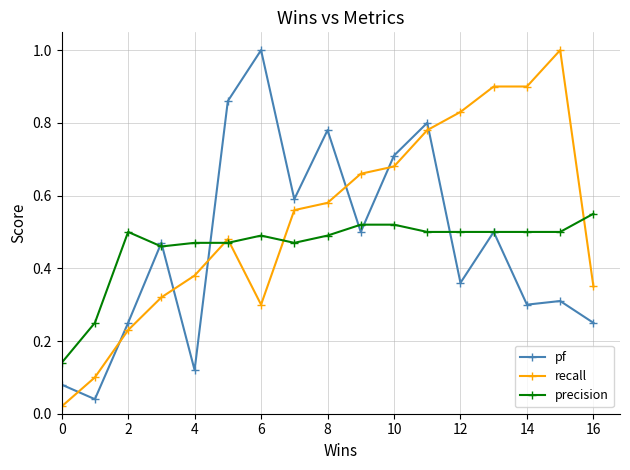

True or false: precision has more than 1 interior local peaks.

True